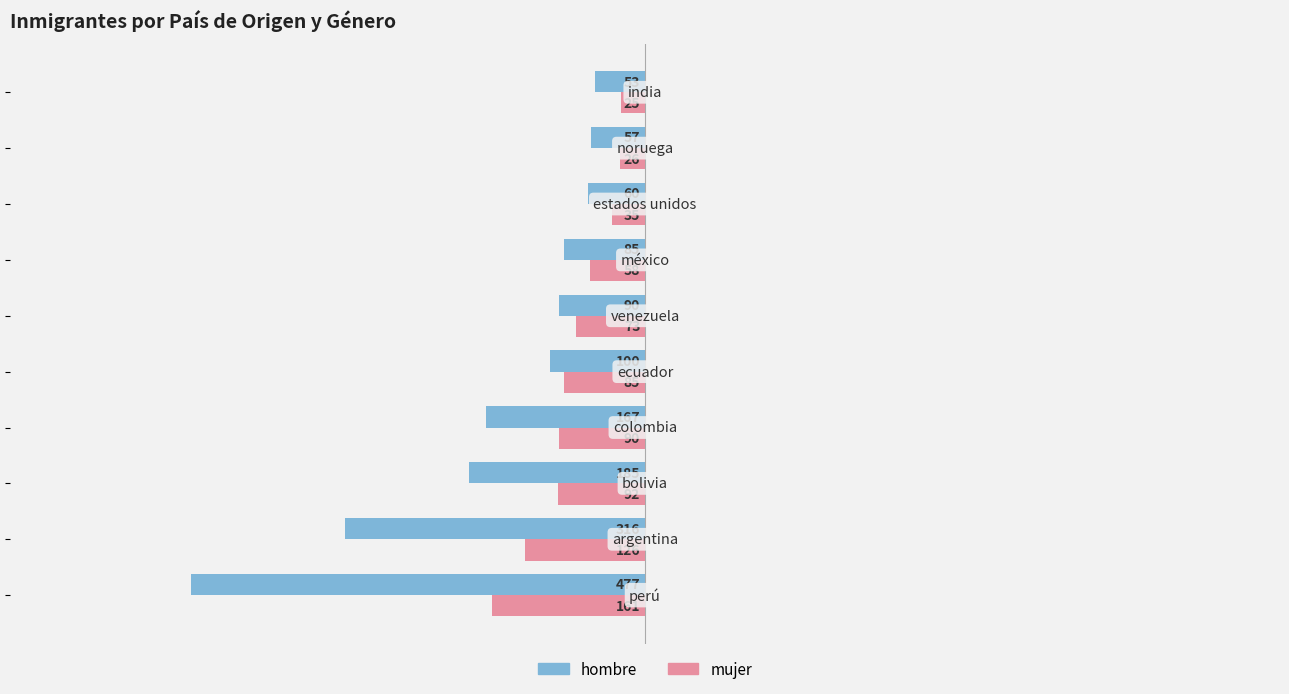

At how many categories does at least one series exceed 471?

1